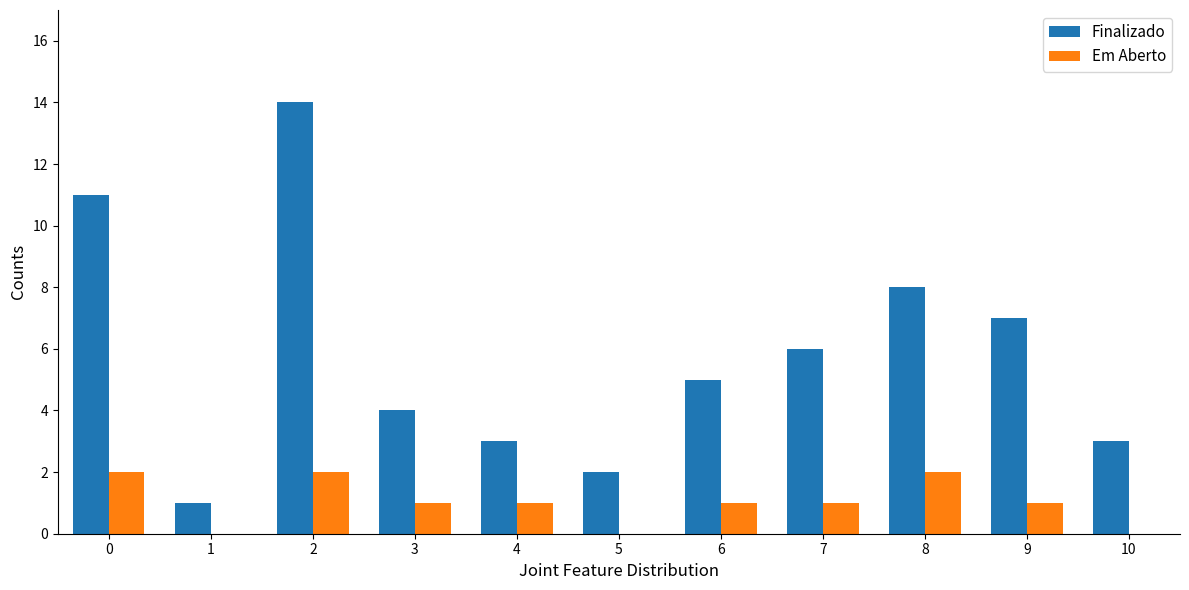

What is the greatest value displayed?

14